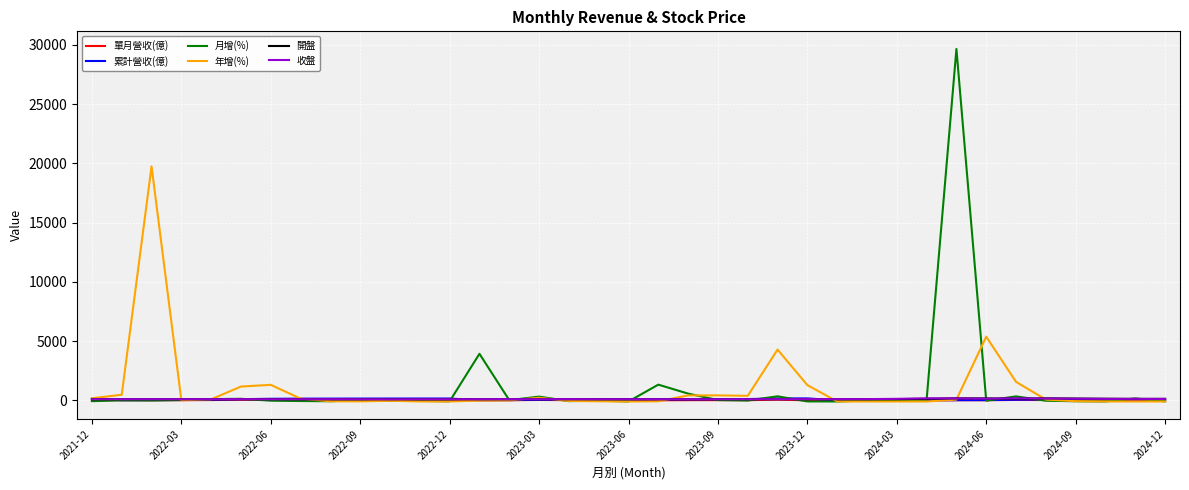

What are all the series names shown in the legend?

單月營收(億), 累計營收(億), 月增(%), 年增(%), 開盤, 收盤